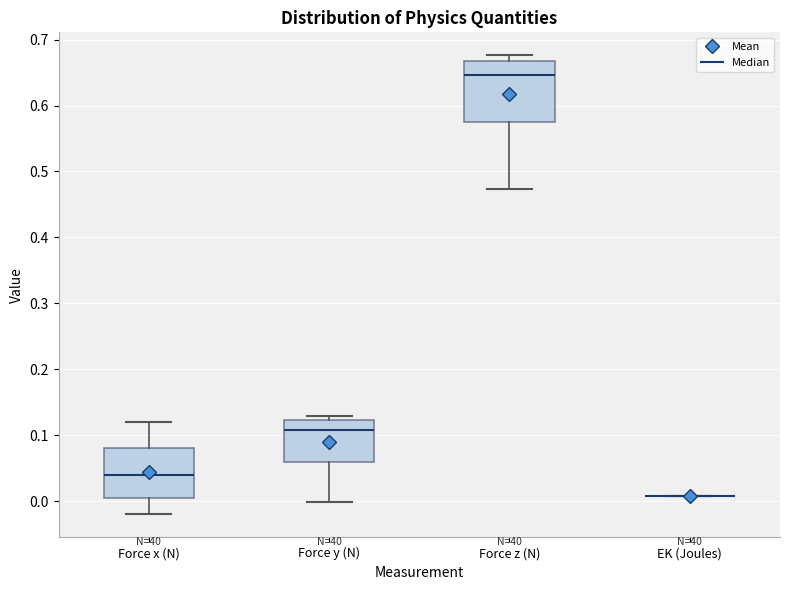

Where does the lower whisker of the box for Force x (N) end on the y-axis? The values are not printed on the chart, so give them approximately, as read against the axis.

-0.02